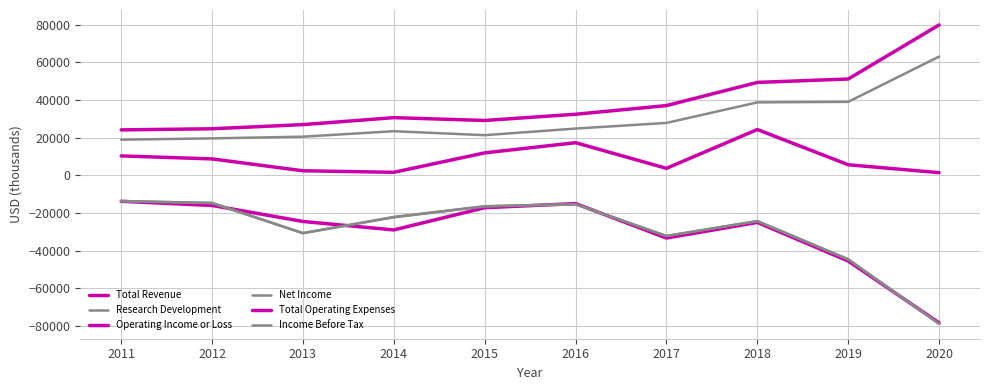

Which series has the largest total across all categories?

Total Operating Expenses